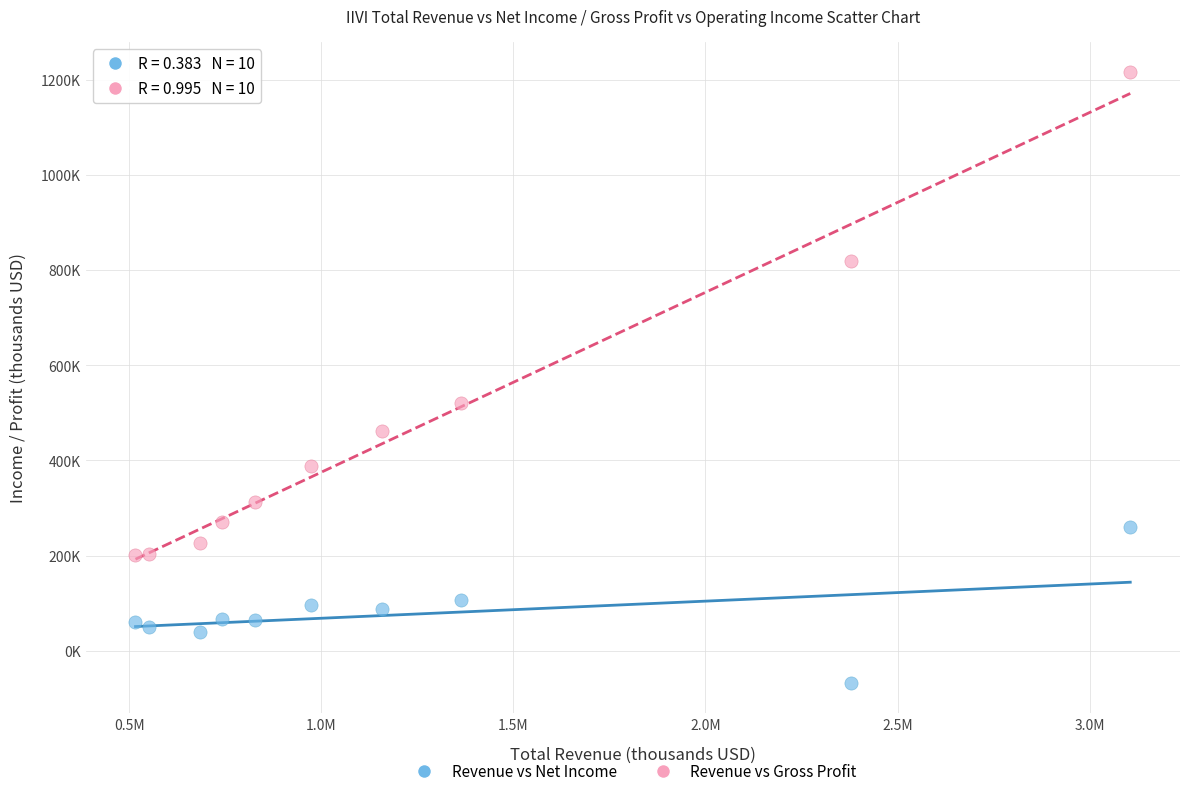

Which series has the widest spread of Y values?

Revenue vs Gross Profit